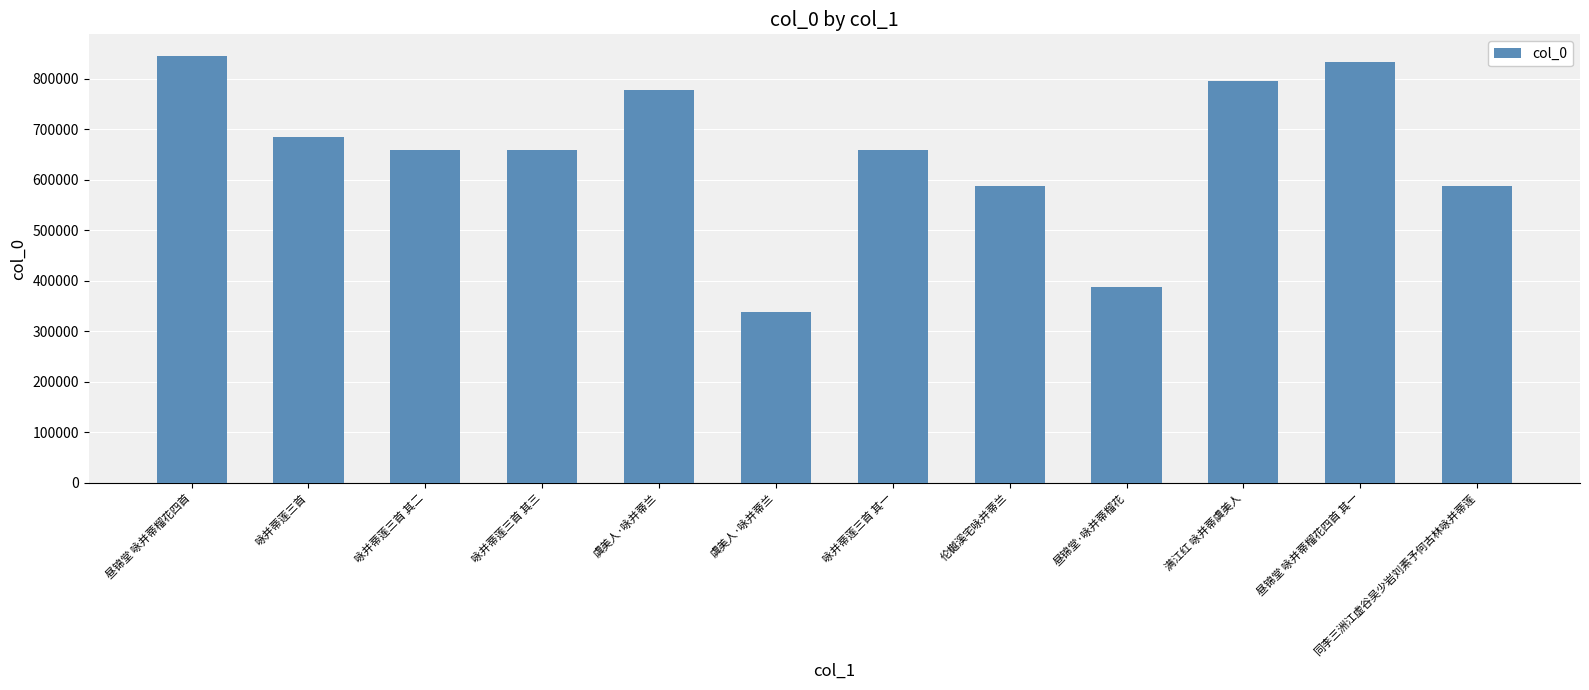

How many data points does each series have?

12